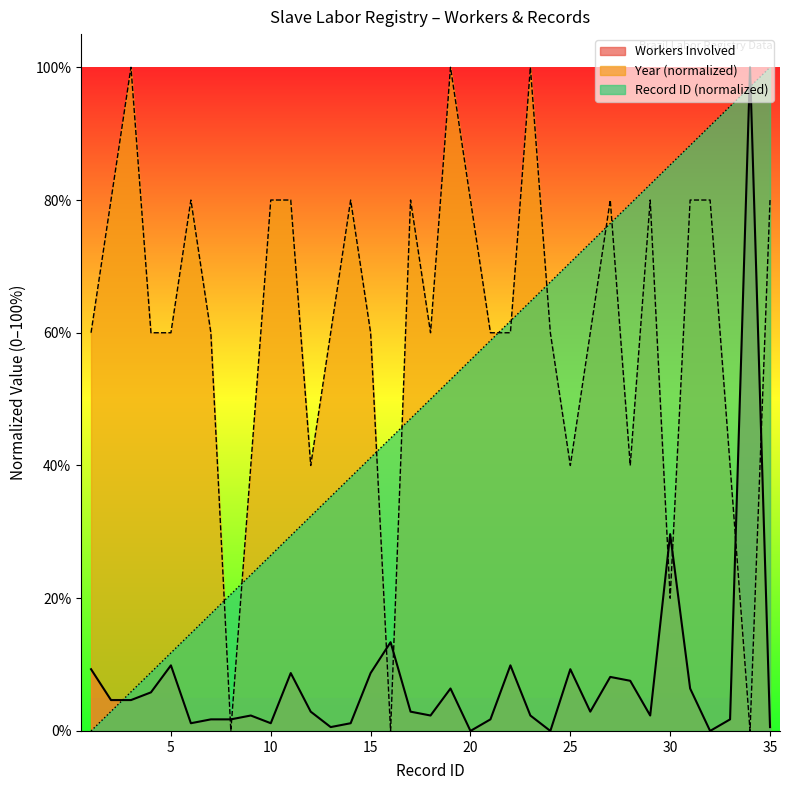

The value of Record ID at 4 is 15.7. True or false?

False